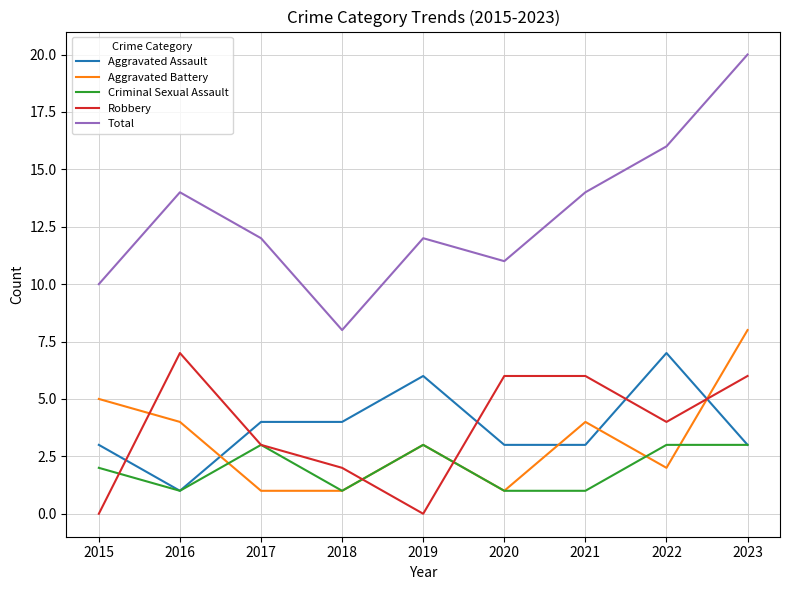

Where is the first local maximum for Robbery?

2016